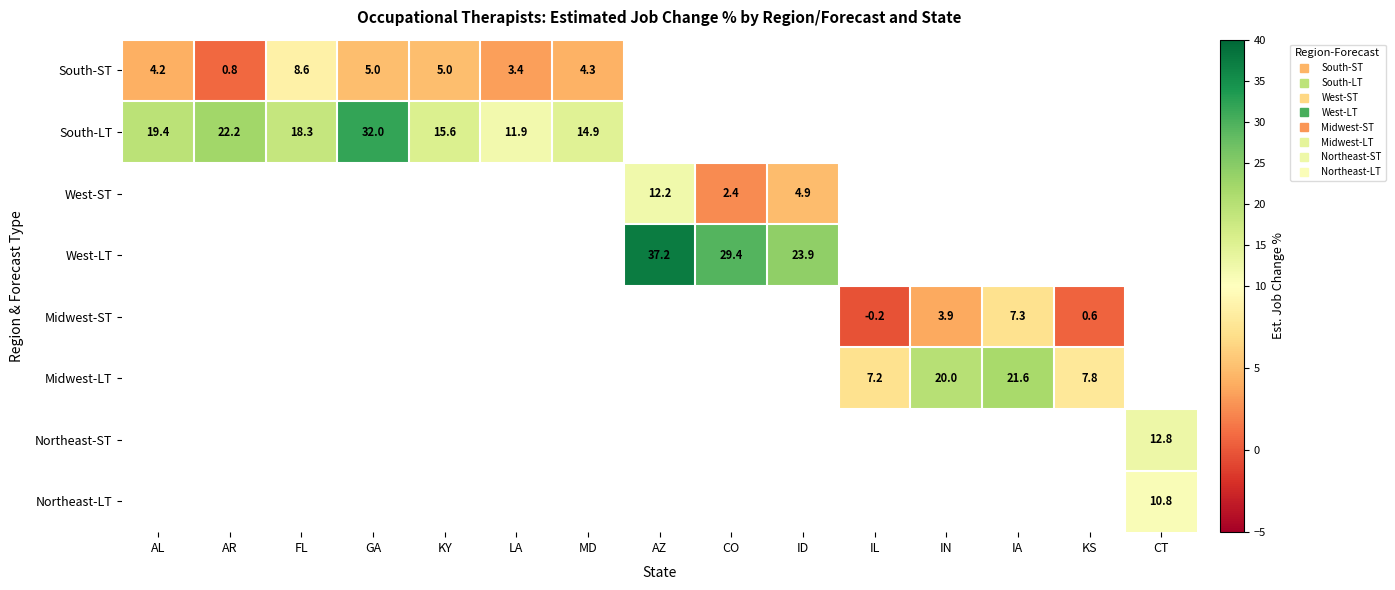

How many distinct data groups are displayed?

8